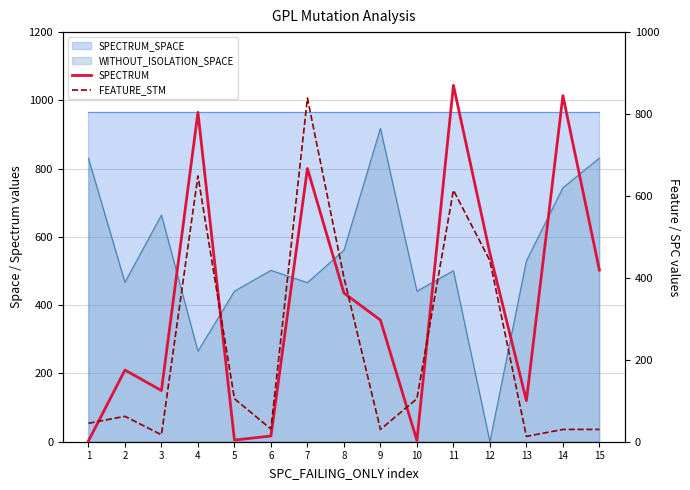

What is the sum of all FEATURE_STM values?

3413